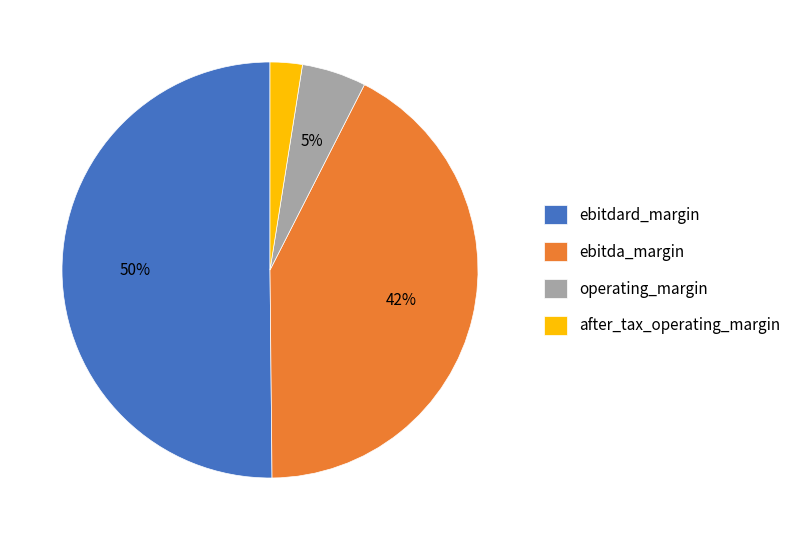

True or false: ebitda_margin accounts for 48% of the total.

False